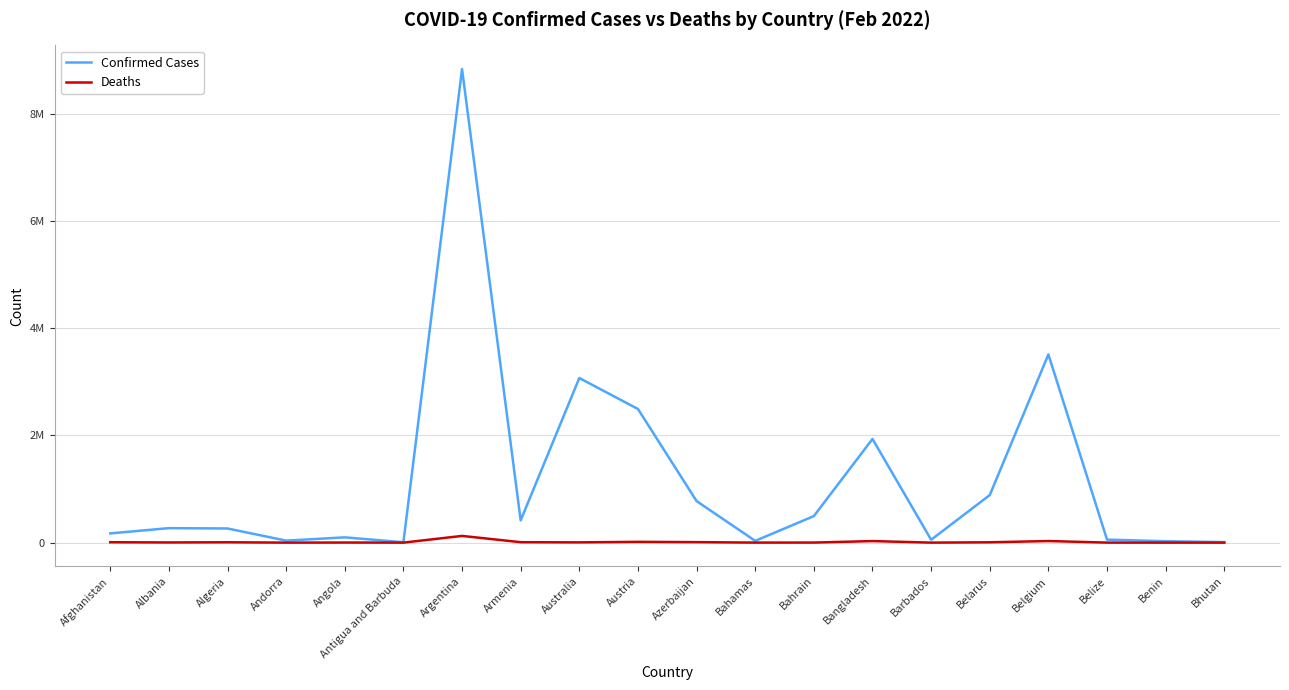

True or false: Deaths has a value of 2863 at Angola.

False